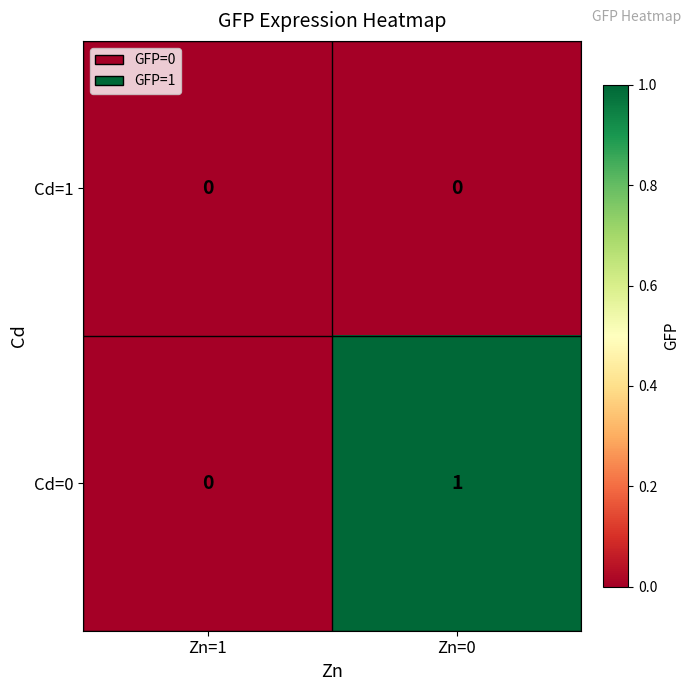

Reading right to left, extract all data points from this chart.

Cd=1: Zn=0=0	Zn=1=0
Cd=0: Zn=0=1	Zn=1=0